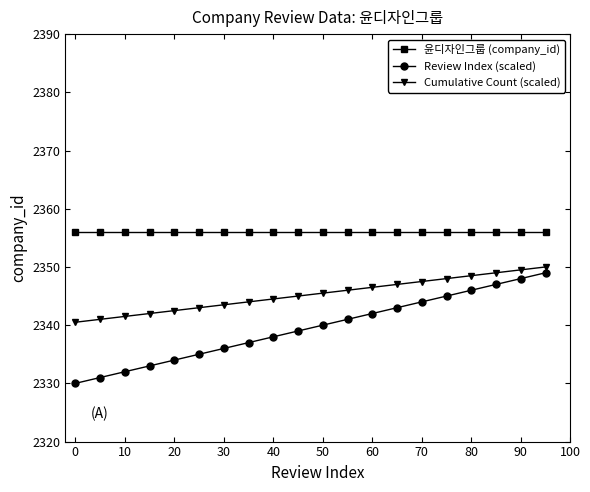

Does the chart display data point markers on the line(s)?

Yes